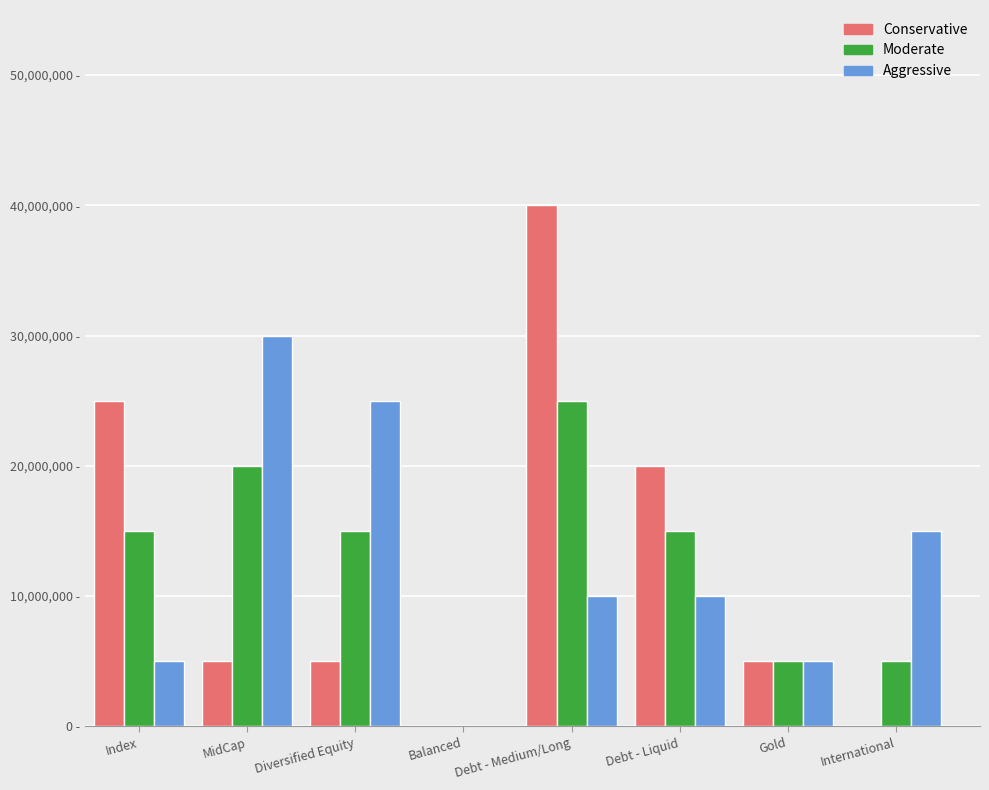

What are all the series names shown in the legend?

Conservative, Moderate, Aggressive